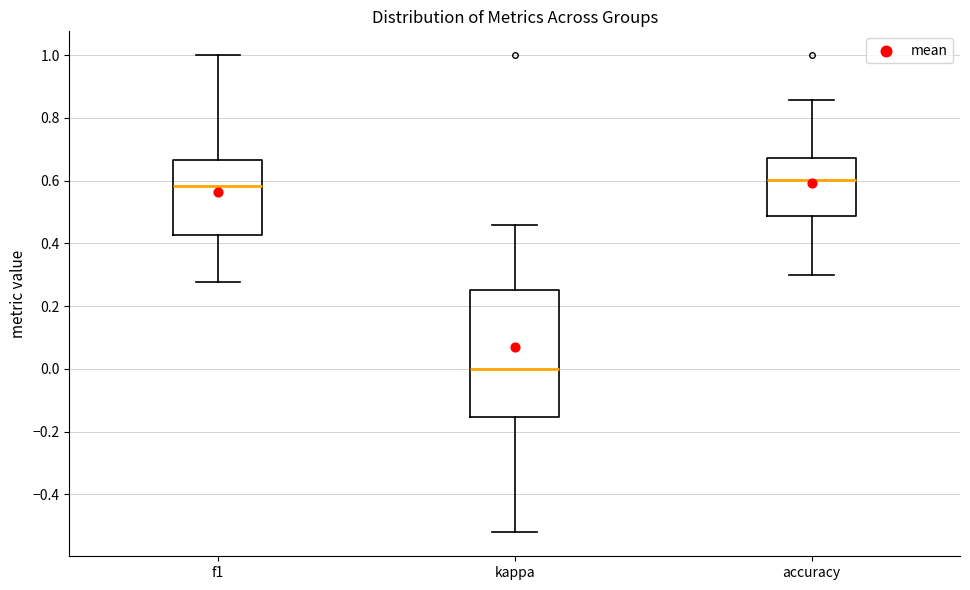

Reading left to right, transcribe this box plot: for each box, give where its median line is, the range the box spans, and where its two whiskers end, as read against the y-axis. The values are not printed on the chart, so give them approximately, as read against the axis.

f1: median 0.58, box 0.42 to 0.66, whiskers 0.28 to 1.00
kappa: median 0.00, box -0.16 to 0.26, whiskers -0.52 to 0.46
accuracy: median 0.60, box 0.48 to 0.68, whiskers 0.30 to 0.86